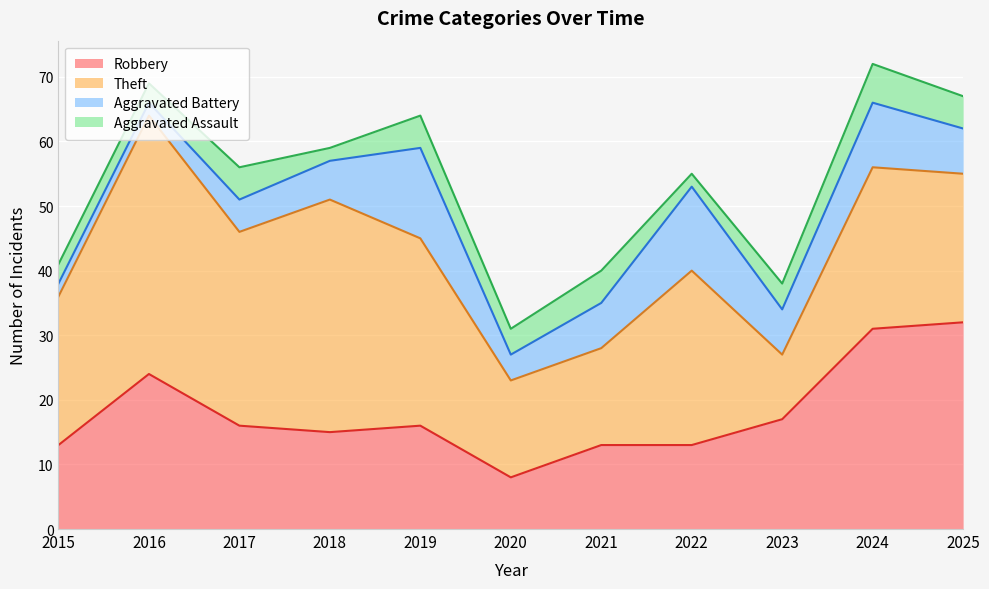

What is the difference between the second highest and second lowest values in the Aggravated Assault series?

3